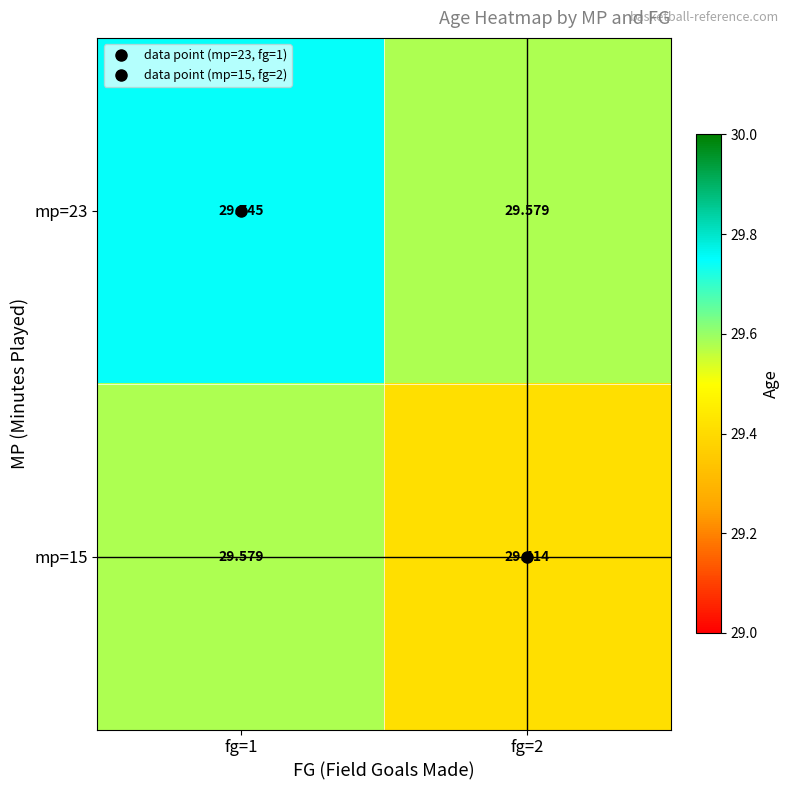

Is the value of mp=15 at fg=2 greater than the value of mp=23 at fg=1?

No